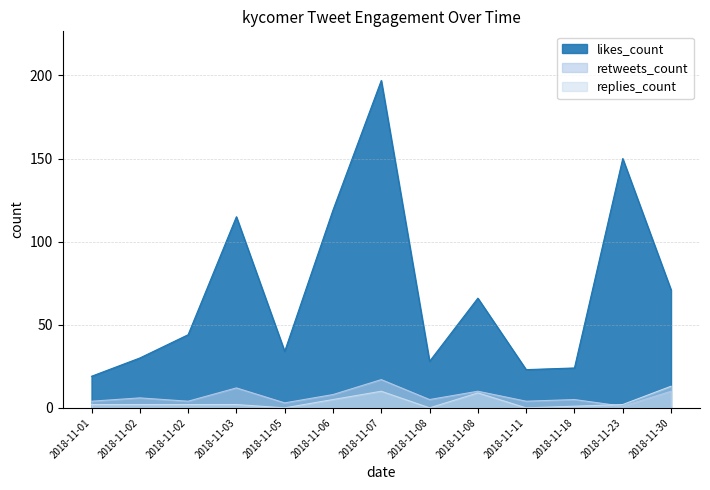

Which category has the highest value in the likes_count series?

2018-11-07